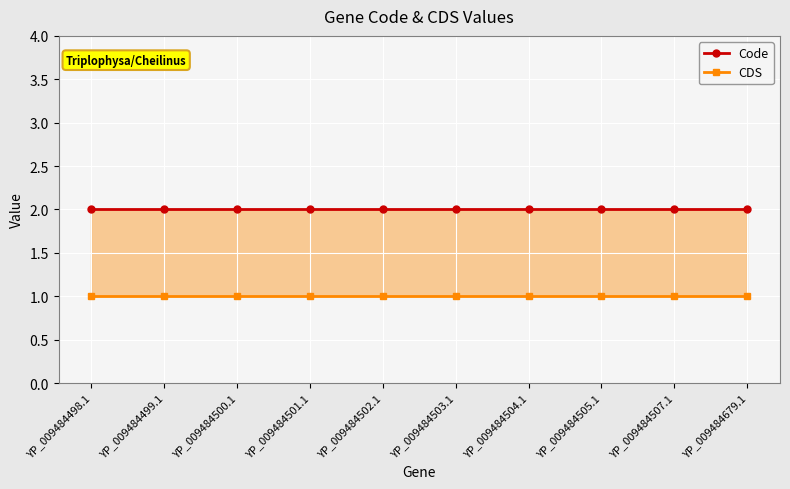

At which label is CDS closest to 1?

YP_009484498.1